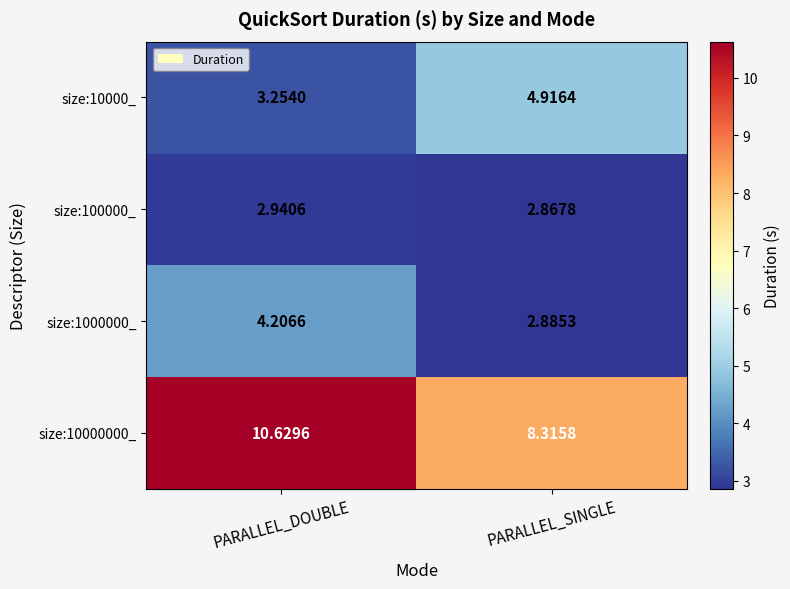

Is the value of size:1000000_ at PARALLEL_SINGLE greater than the value of size:100000_ at PARALLEL_SINGLE?

Yes